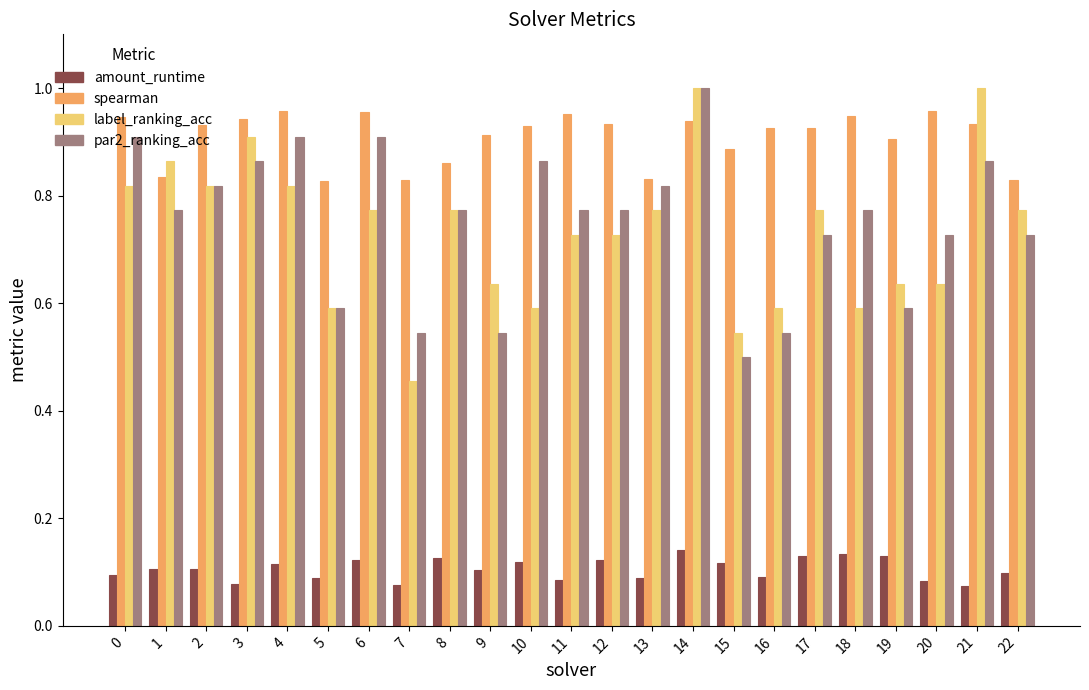

At which label does par2_ranking_acc reach its peak?

14